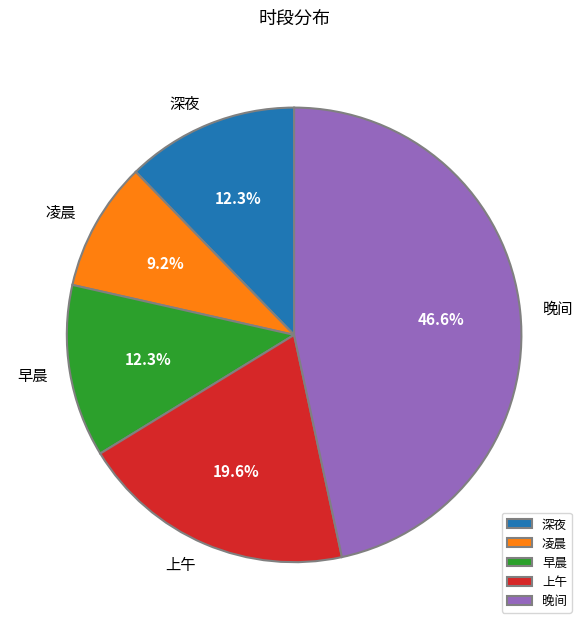

What is the largest slice in the pie chart?

晚间